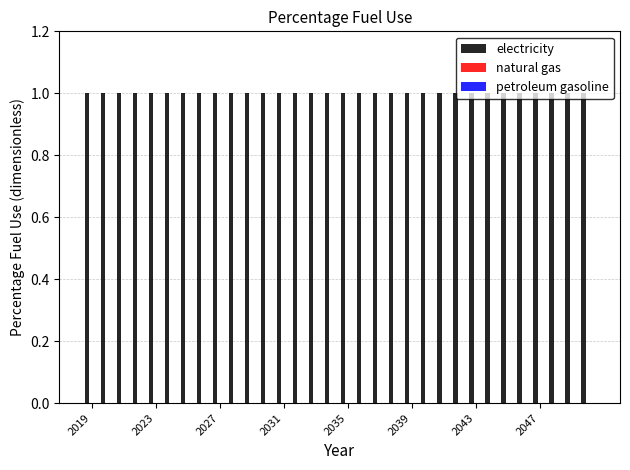

List the series in order of their peak value, highest first.

electricity, natural gas, petroleum gasoline